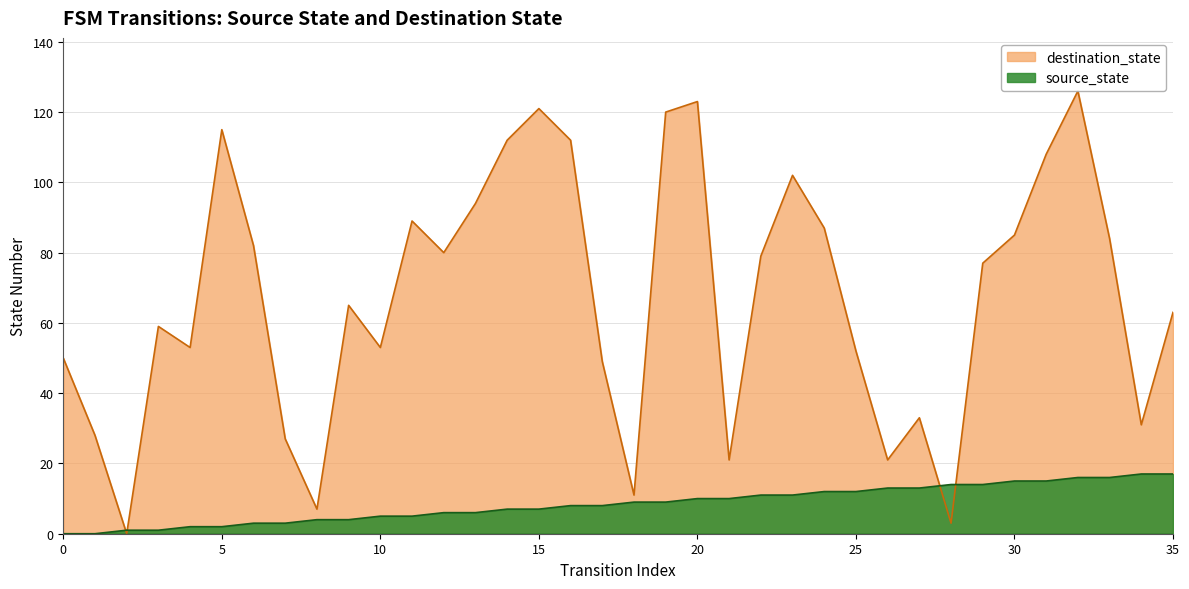

Rank the series at 2 from highest to lowest value.

source_state, destination_state